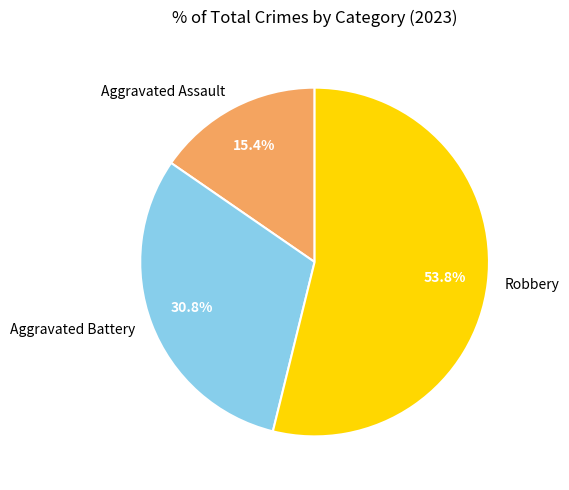

To the nearest percent, what is the difference between the Aggravated Battery and Aggravated Assault slice percentages?

15%